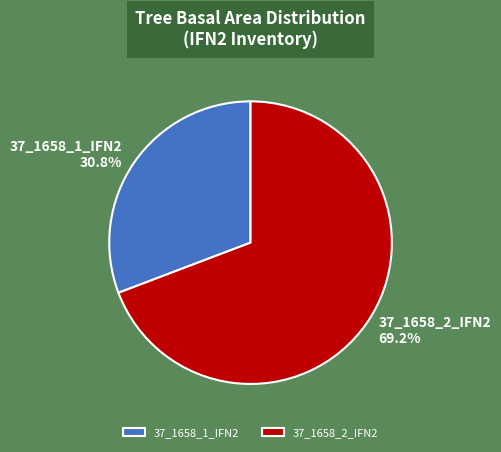

How many segments does this pie chart have?

2